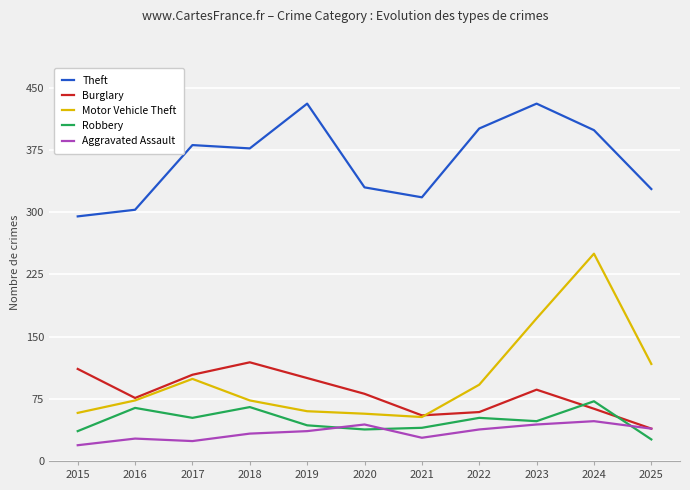

True or false: Theft and Aggravated Assault intersect in this chart.

False